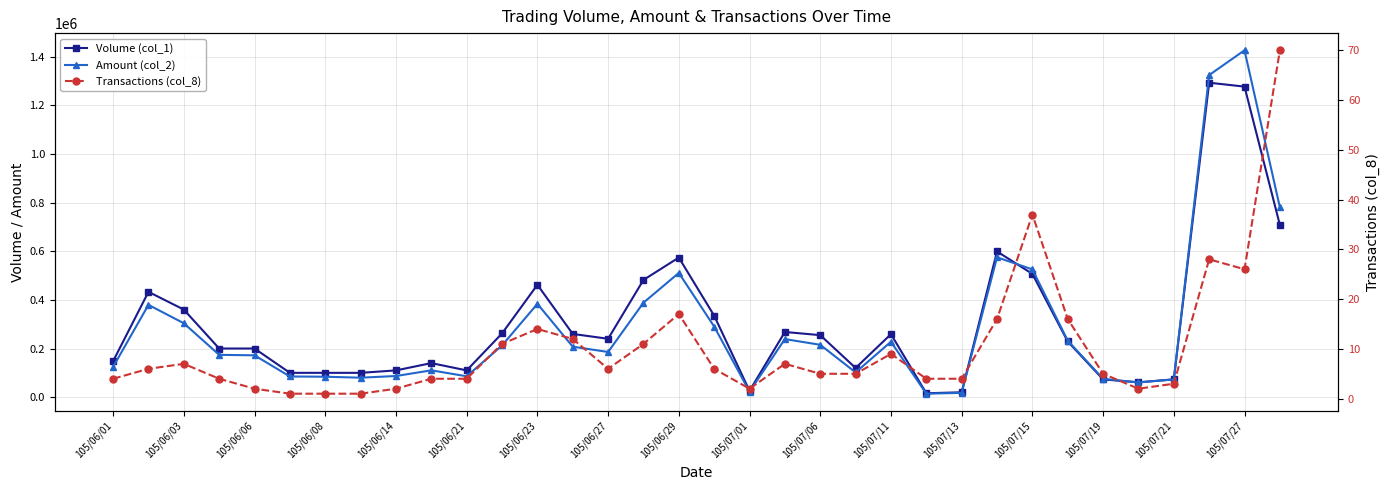

True or false: Amount (col_2) has more than 2 points higher than both neighbors.

True